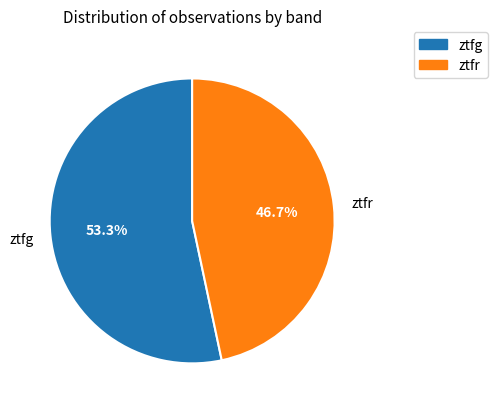

Is there any slice that represents more than half of the pie?

Yes